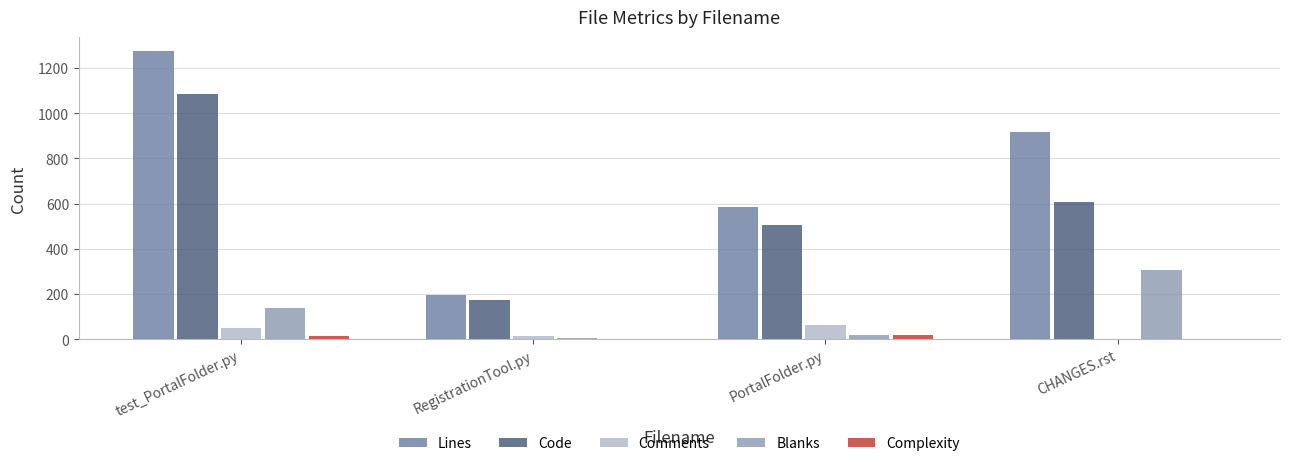

What is the maximum value shown in the chart?

1273